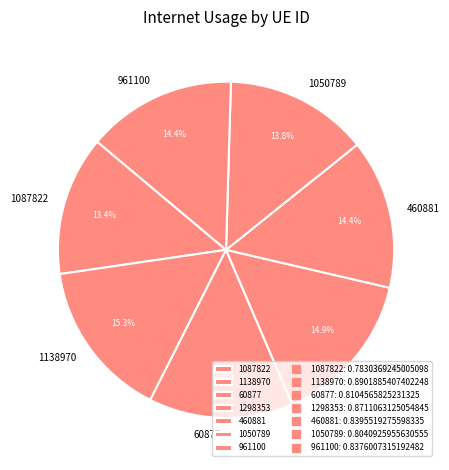

Does 1087822 account for over 50% of the chart?

No